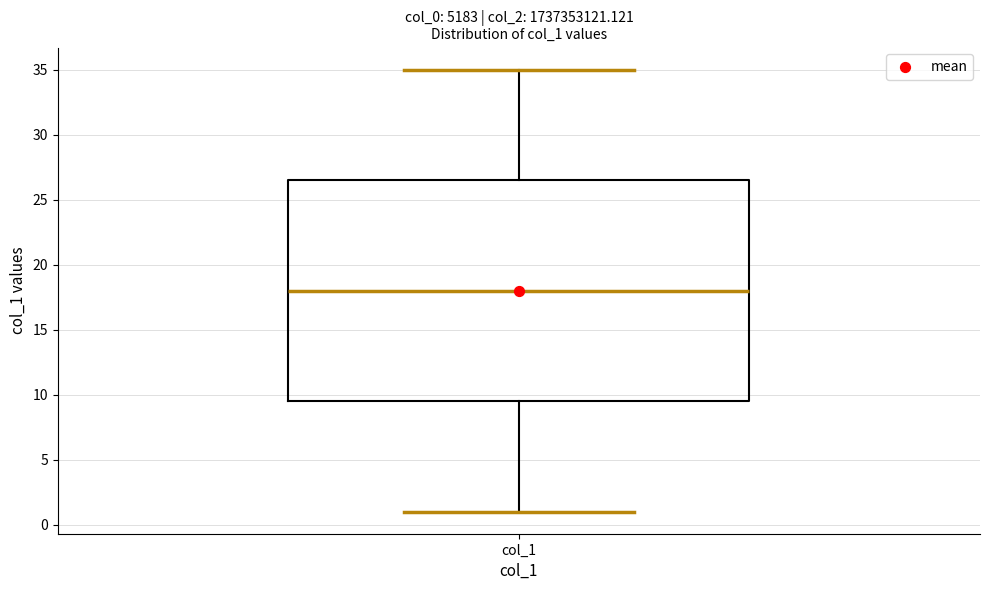

Where does the upper whisker of the box for col_1 end on the y-axis? The values are not printed on the chart, so give them approximately, as read against the axis.

35.0